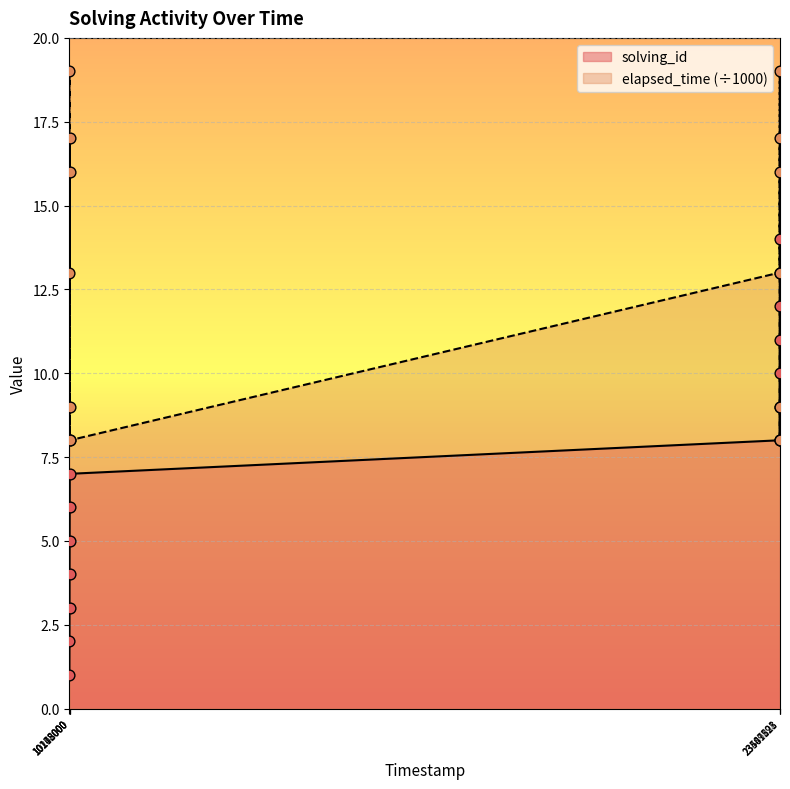

Which series has the largest total across all categories?

elapsed_time (÷1000)